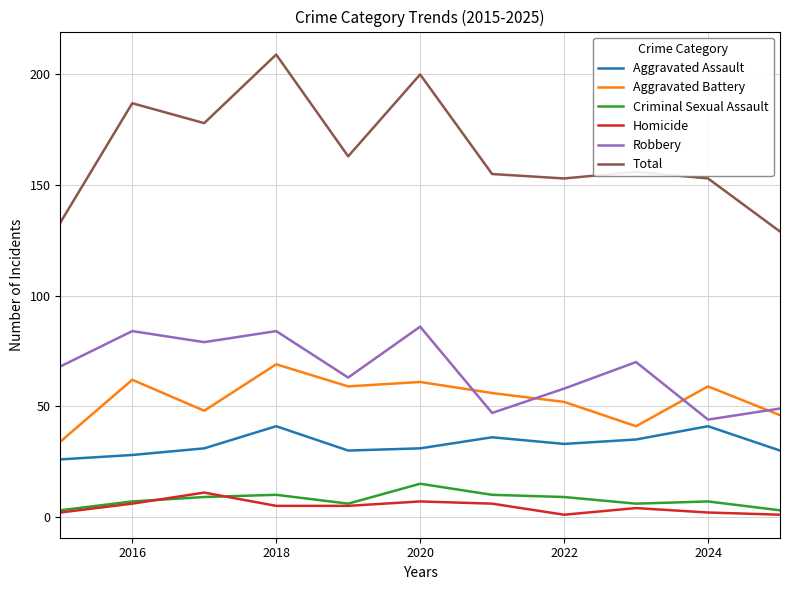

True or false: Total and Robbery cross at least once.

False